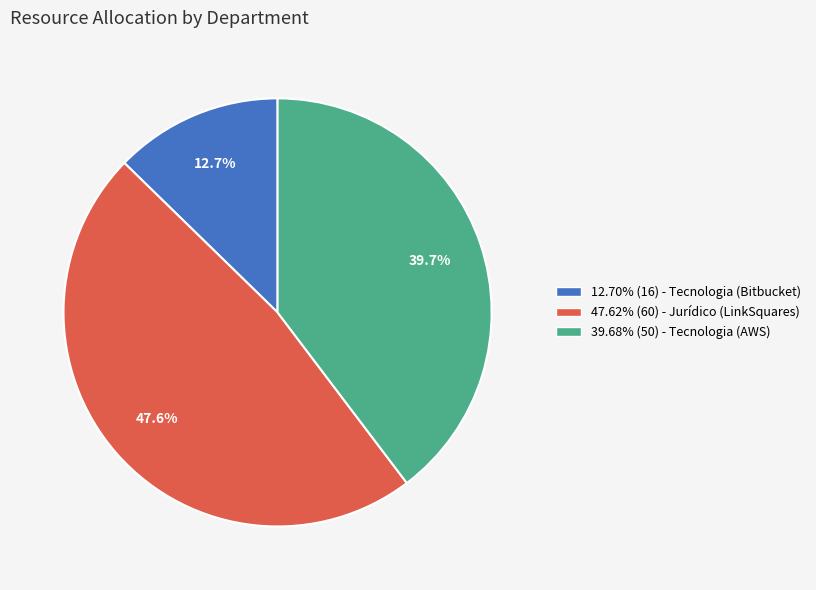

How many segments does this pie chart have?

3